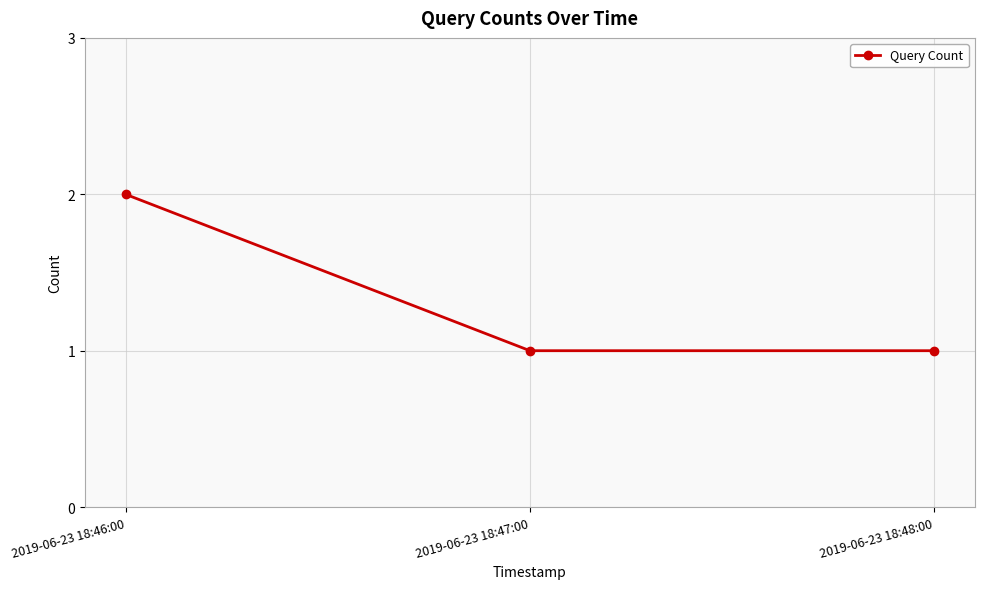

What is the maximum value shown in the chart?

2